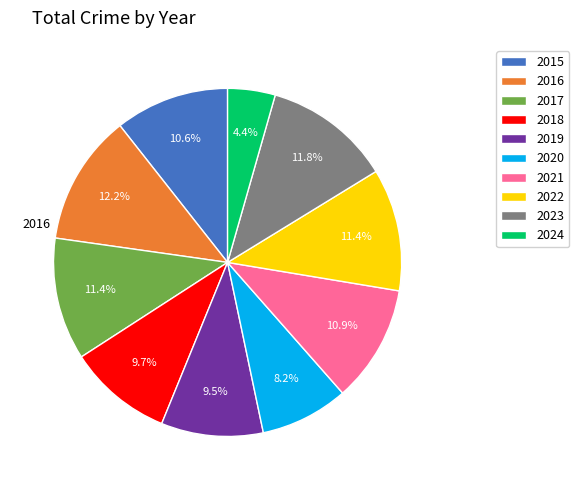

To the nearest percent, what portion does 2023 represent?

12%